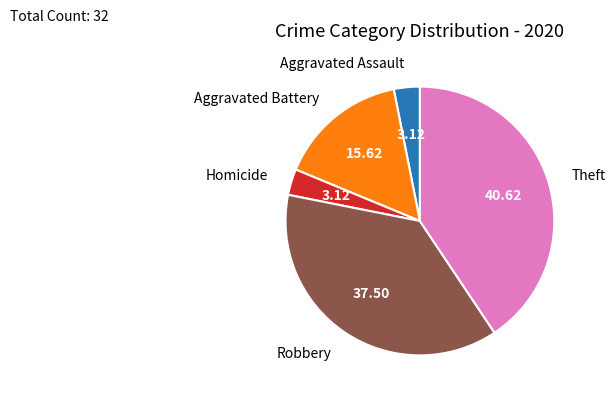

Which category has the biggest portion of the pie?

Theft